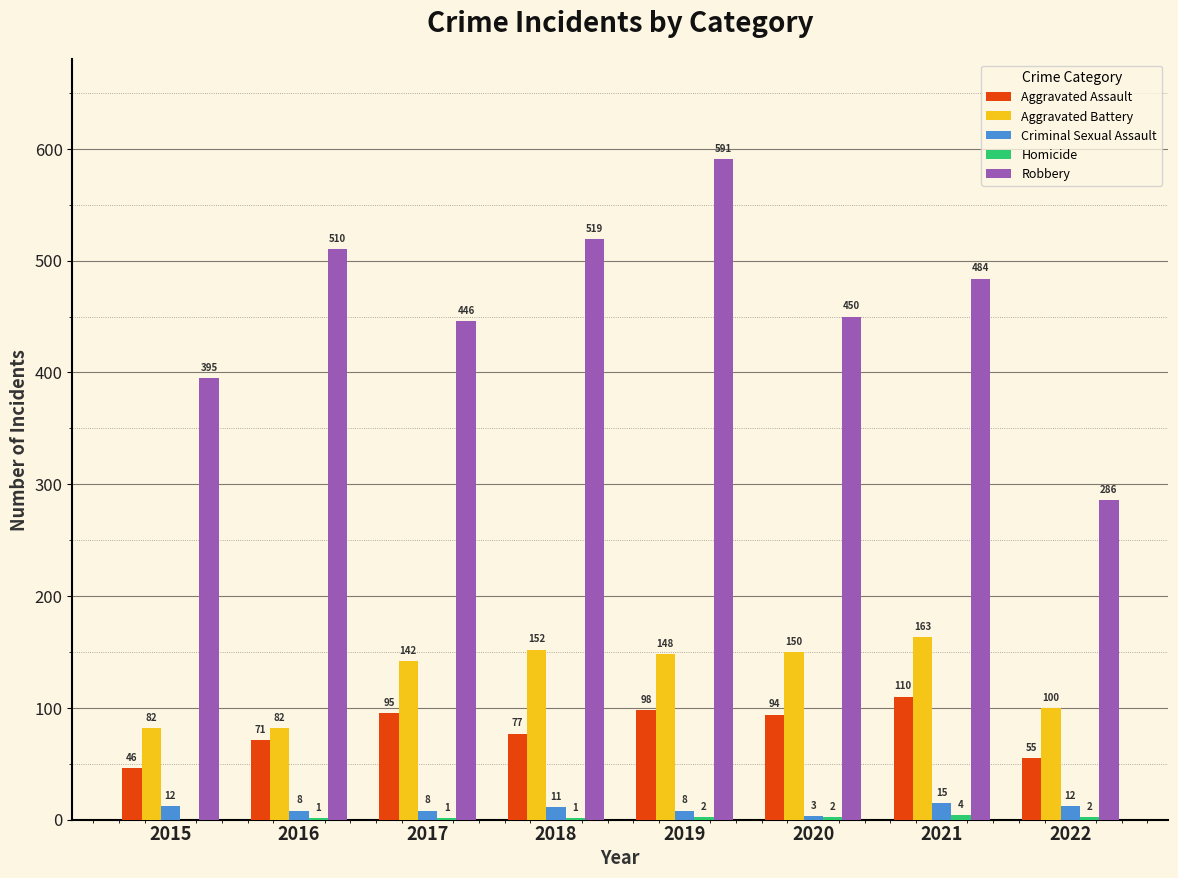

Which series has the largest total across all categories?

Robbery